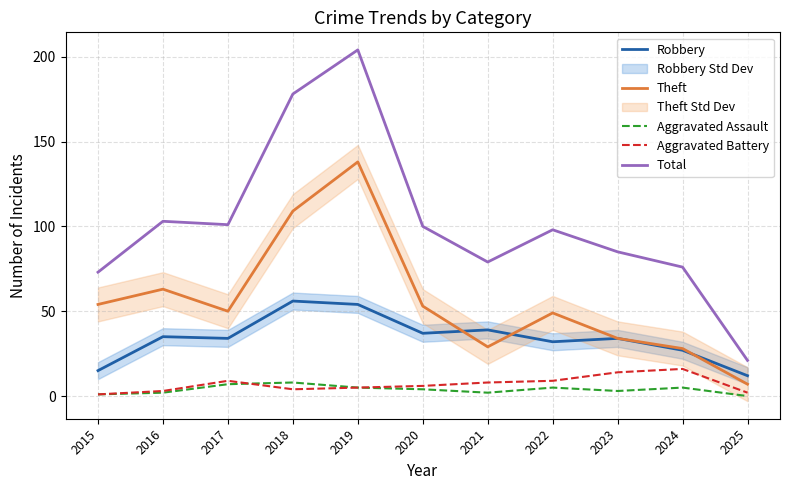

What is the value of the Aggravated Battery point at the 1st from the left?

1